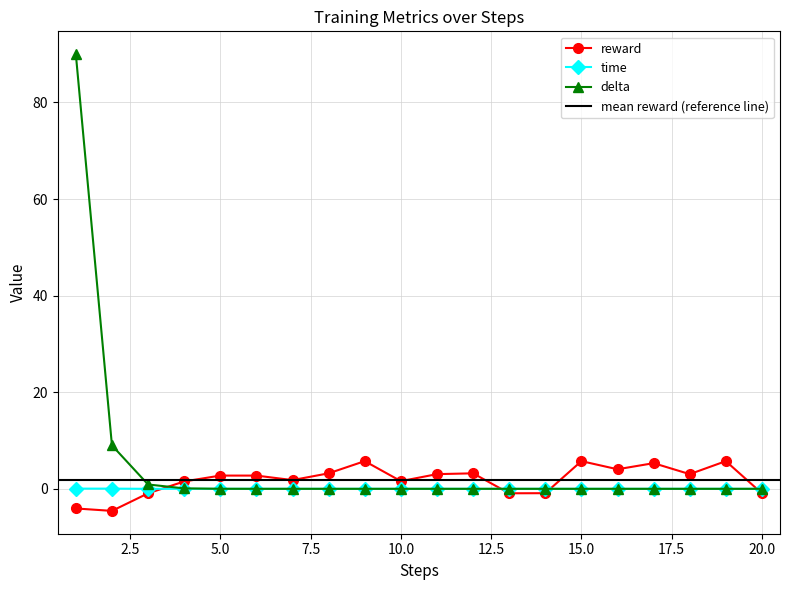

Between 10 and 20, which series saw the biggest shift?

reward